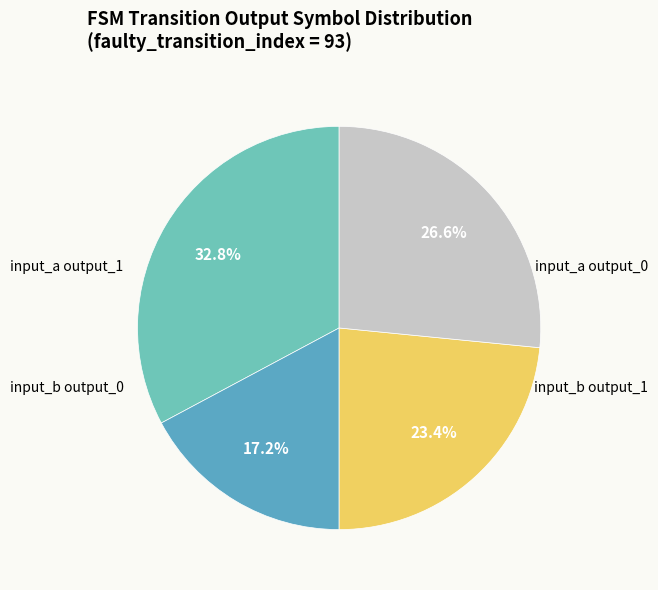

To the nearest percent, what is the average slice percentage?

25%